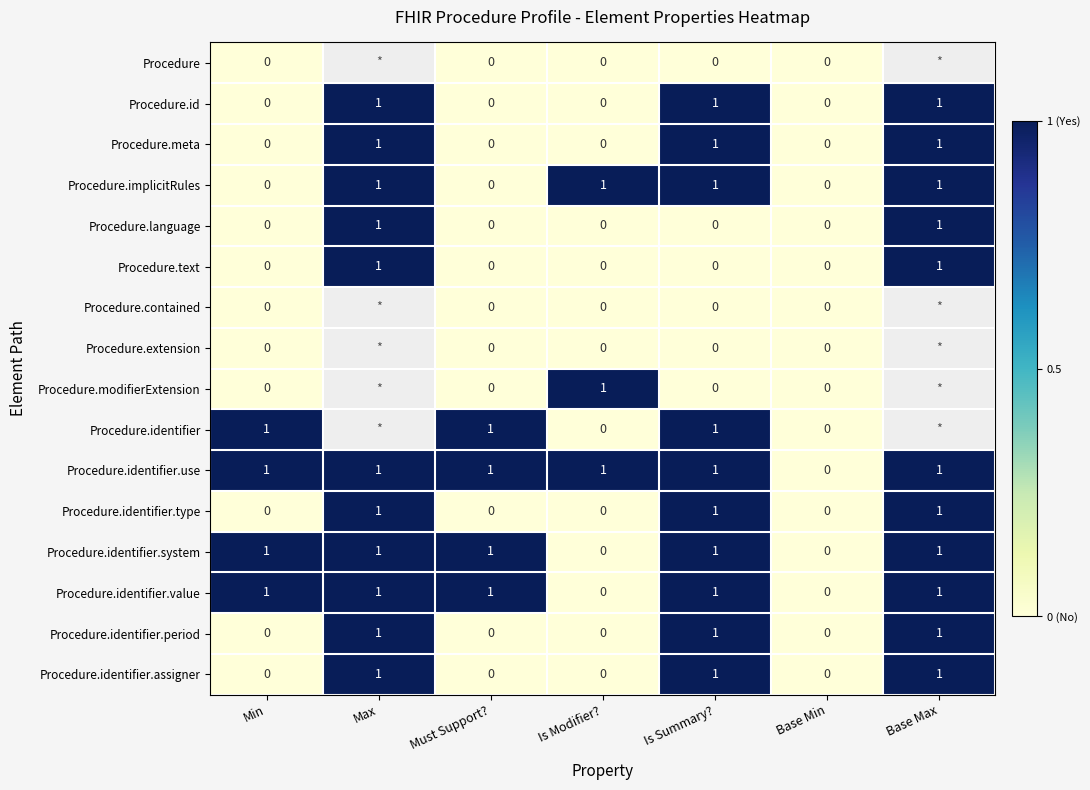

What is the sum of all Procedure.id values?

3